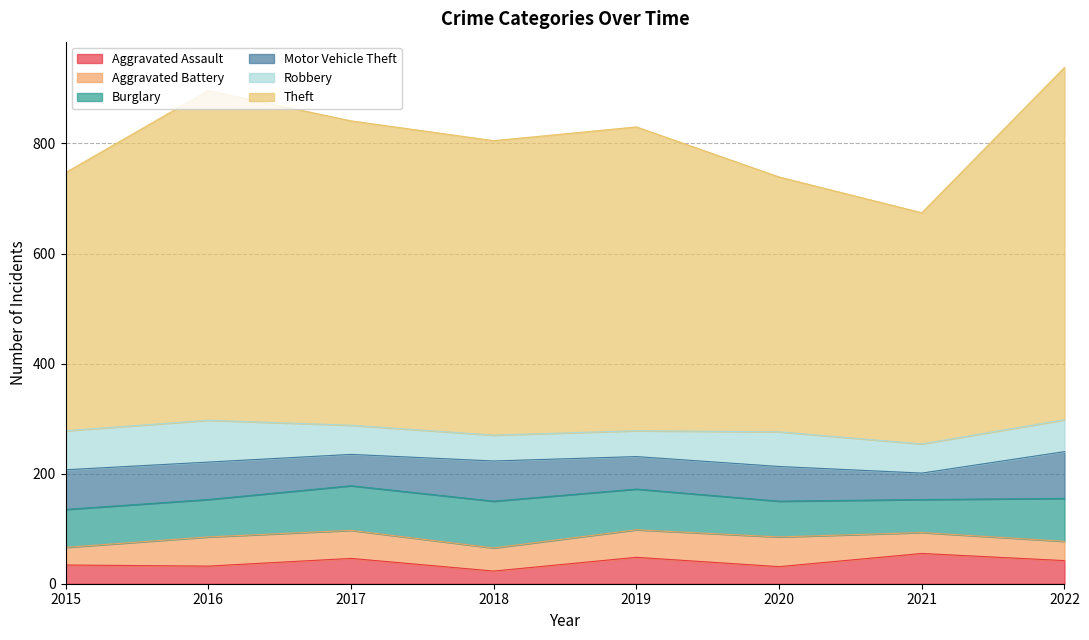

At which category is the sum across all series the highest?

2022